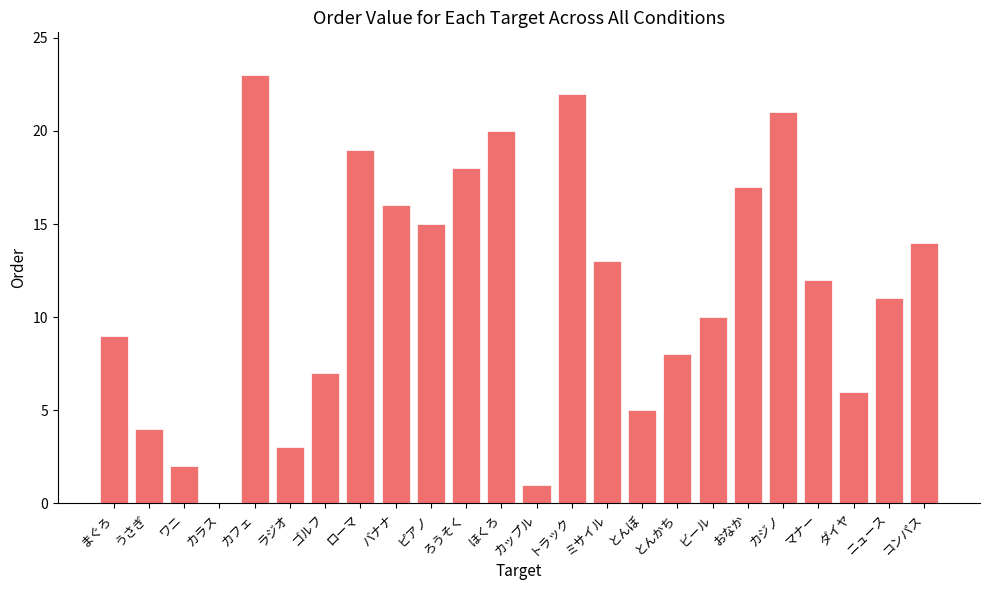

How many distinct data groups are displayed?

1